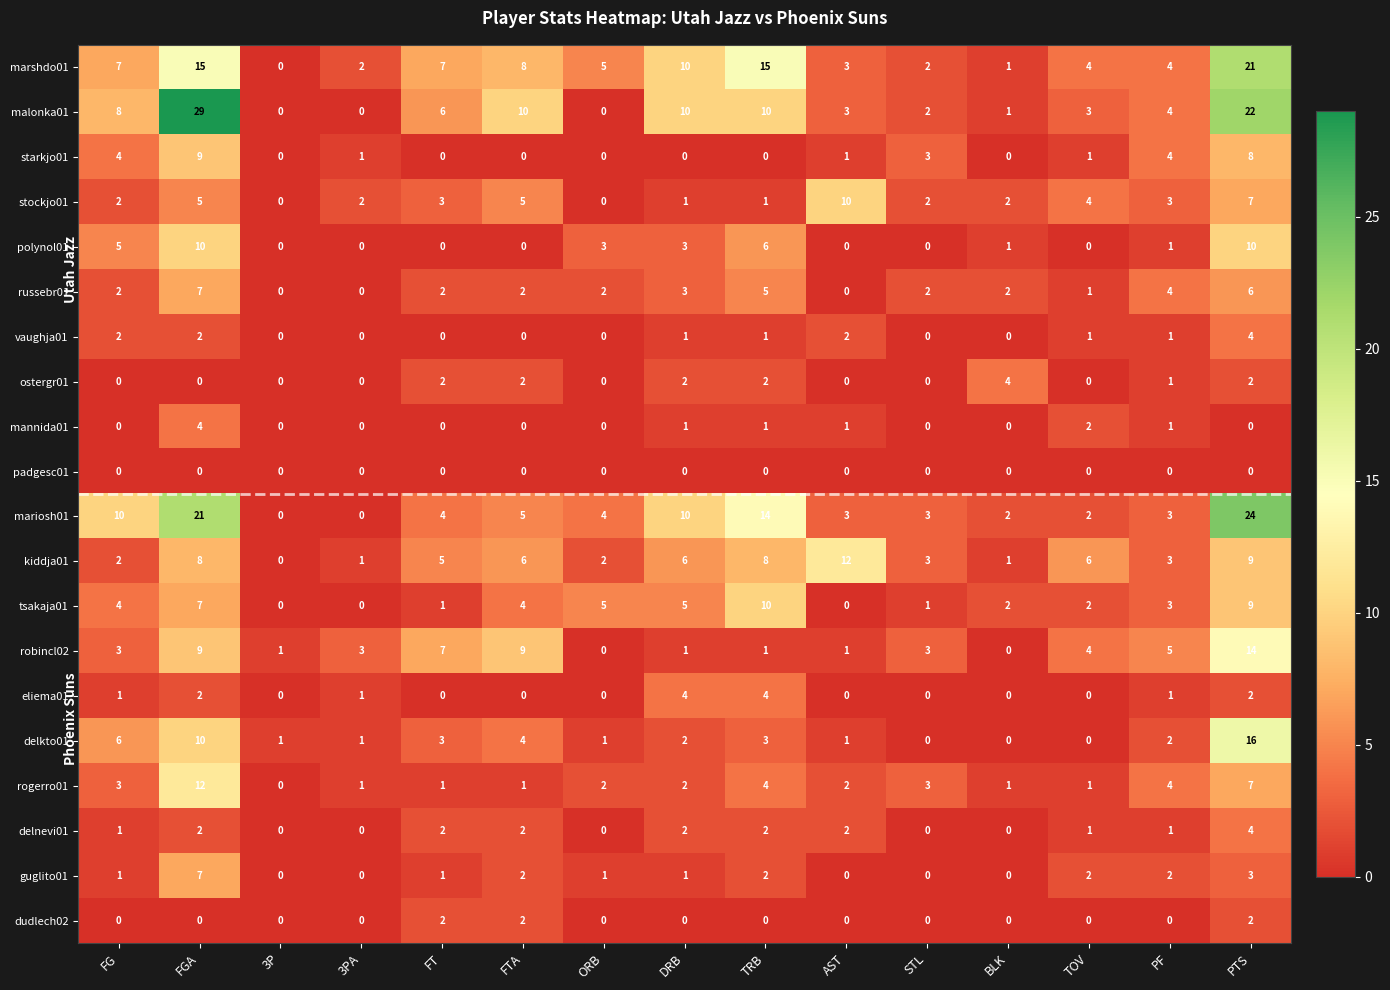

What is the greatest value displayed?

29